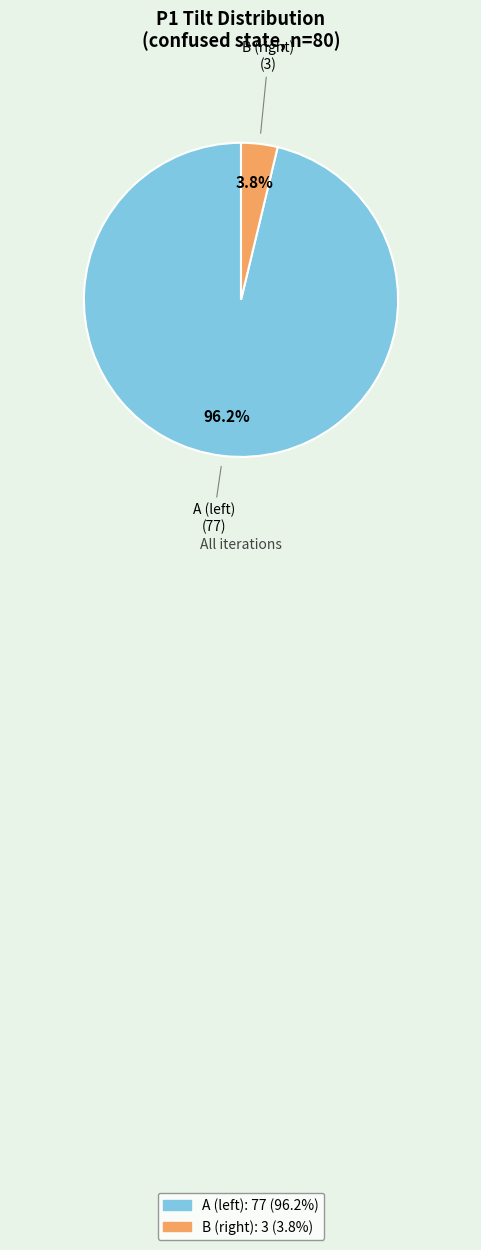

The B slice represents 4% of the pie. True or false?

True